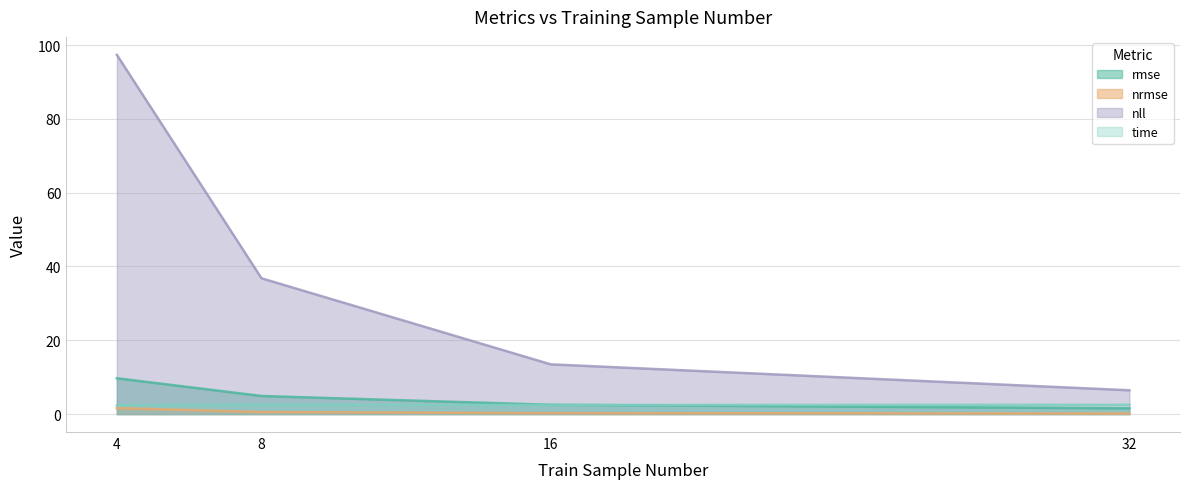

Which has a higher value, 32 or 8?

8